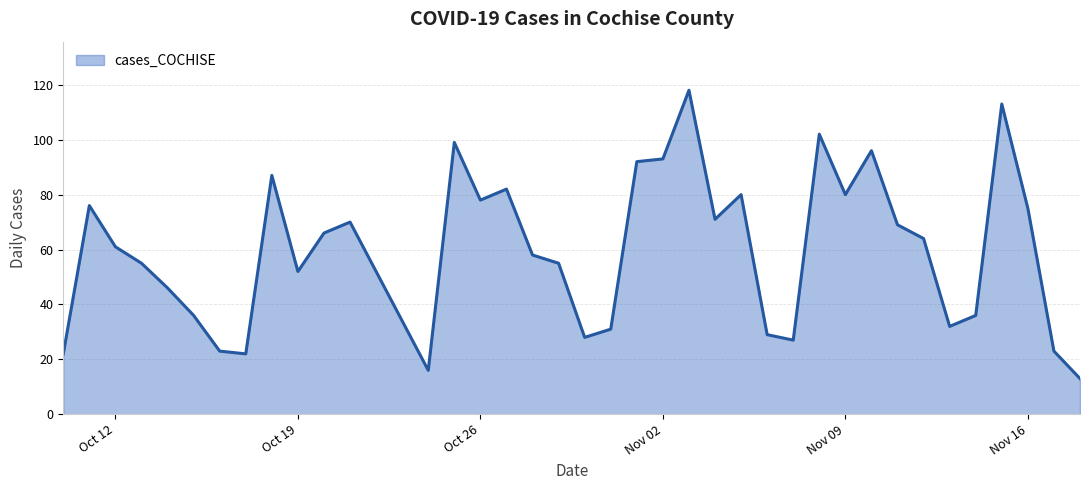

How many values are below 61?

20